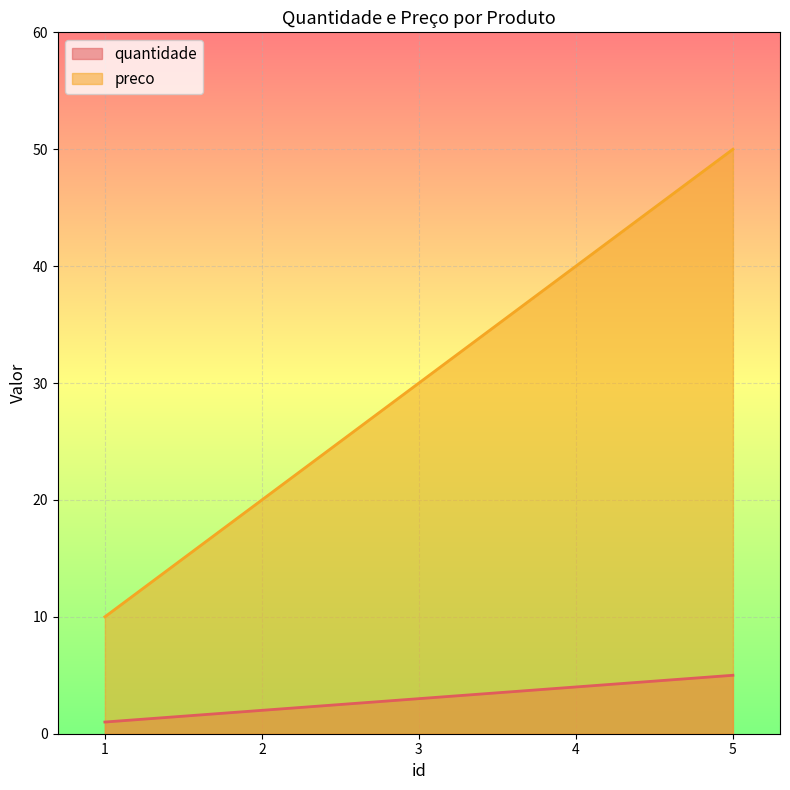

The preco series shows 11 at 2. True or false?

False